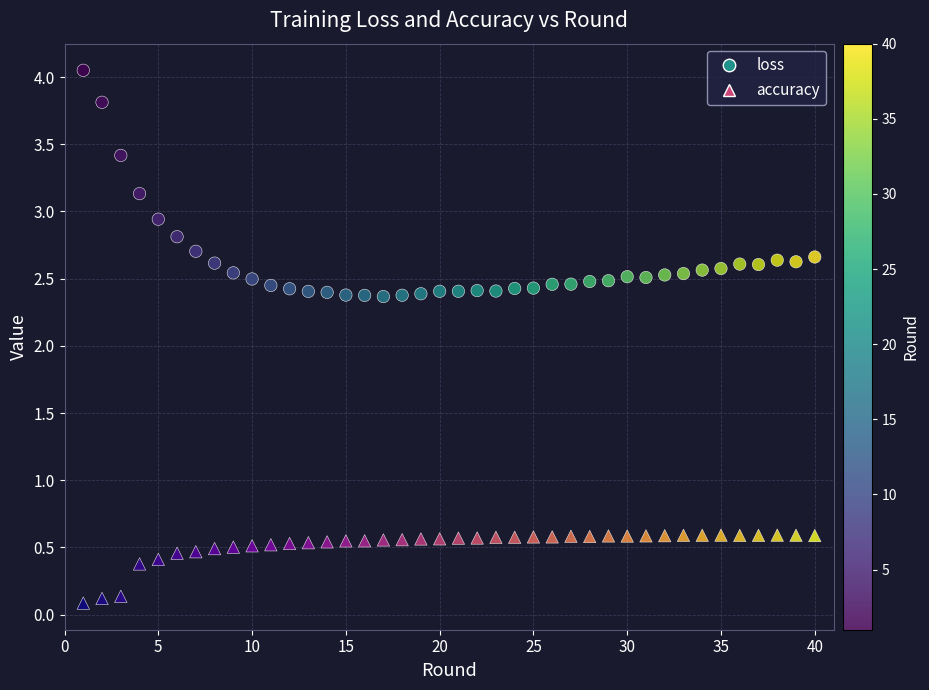

Which series has the largest Y range (max minus min)?

loss